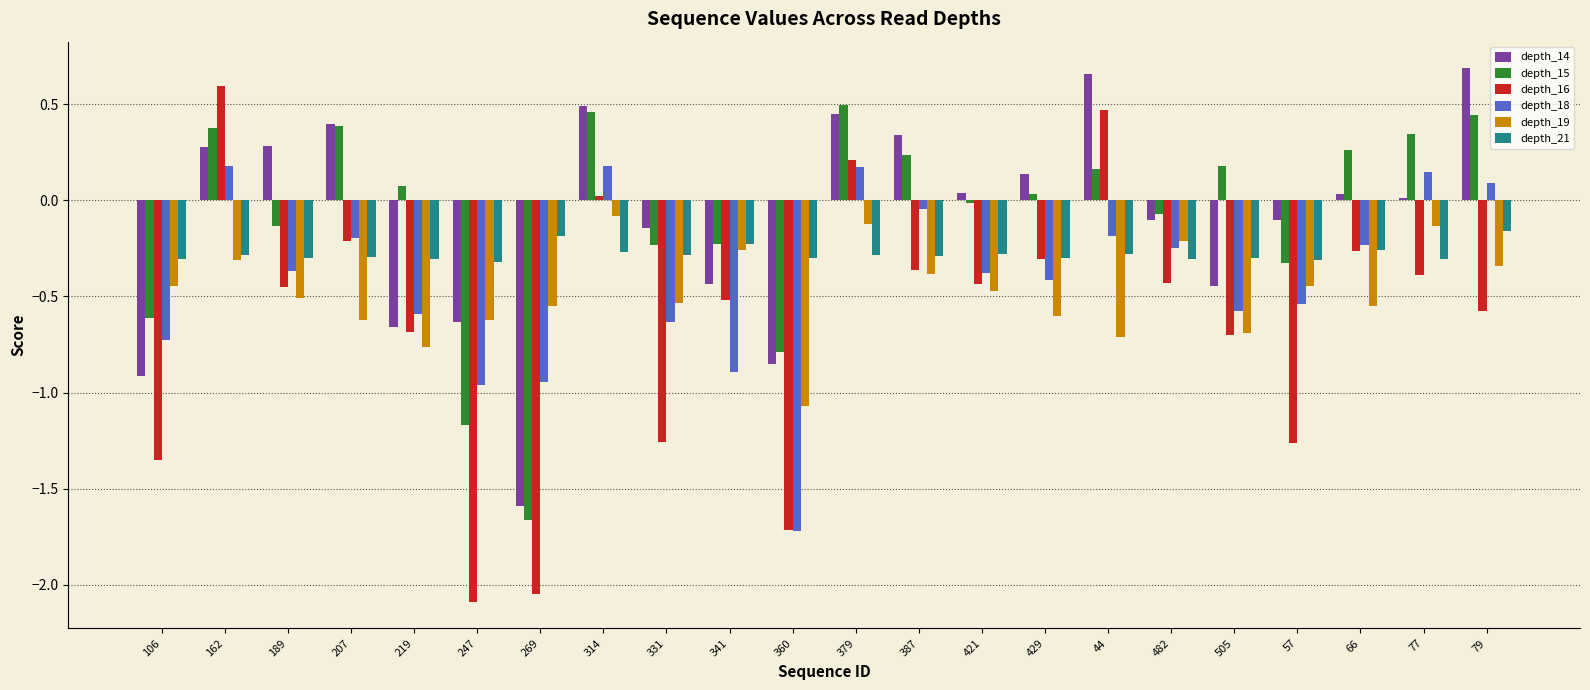

Between 247 and 269, which series saw the biggest shift?

depth_14